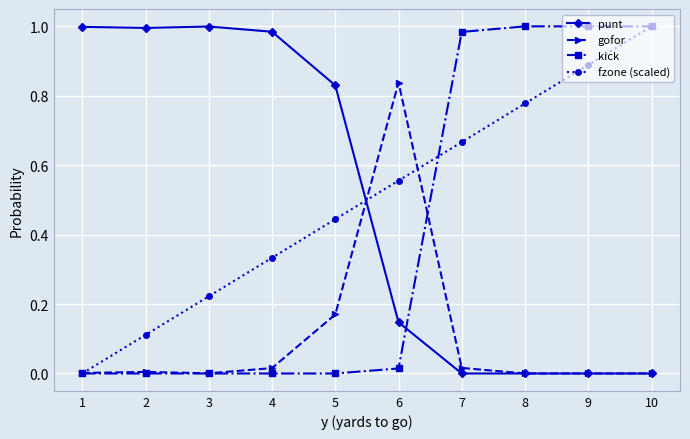

True or false: kick has a value of 1.0 at 10.

True